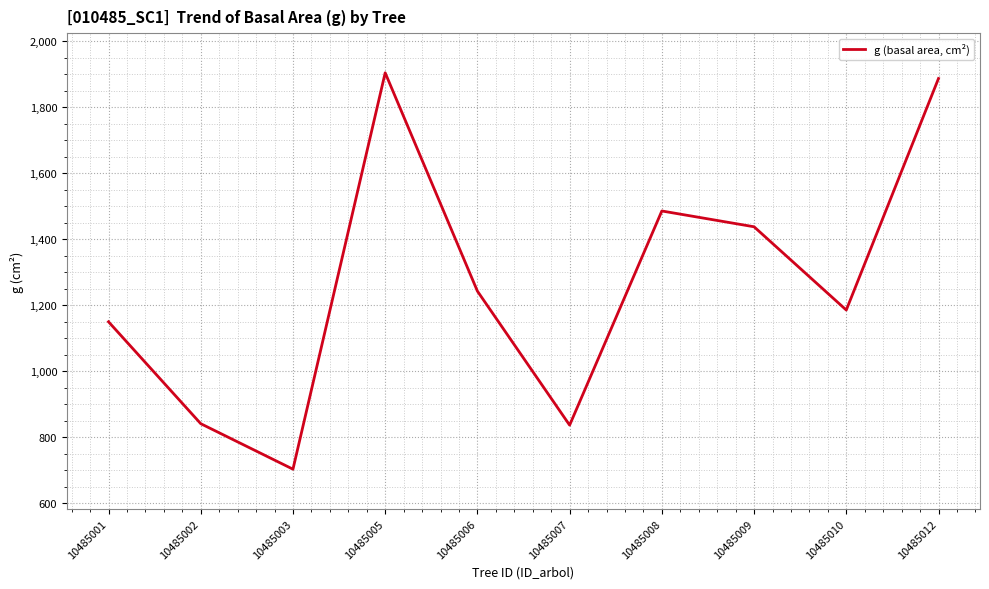

What is the difference between the maximum and minimum values?

1201.4